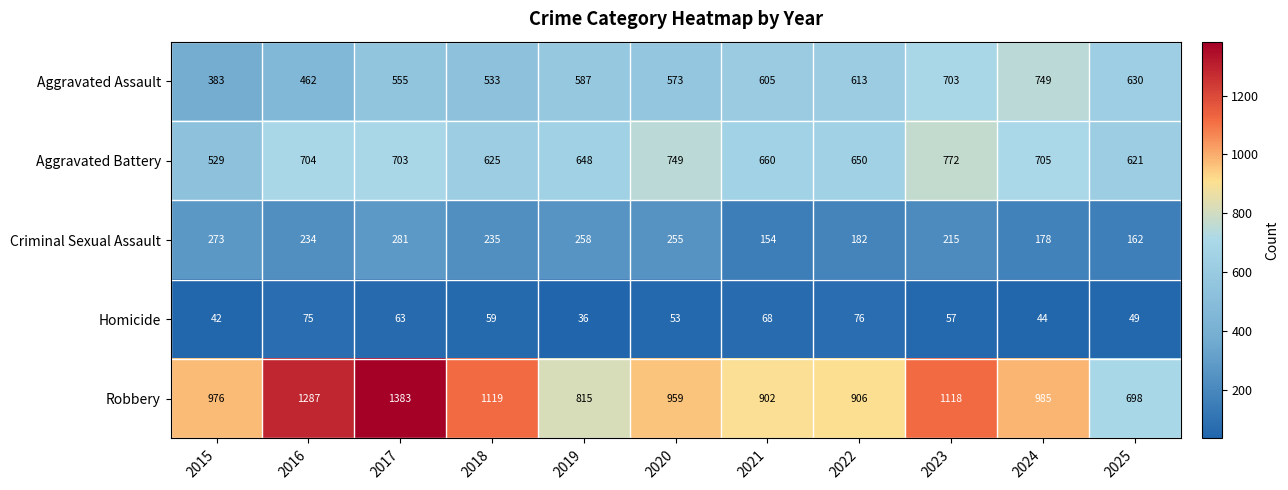

Which series has the largest total across all categories?

Robbery